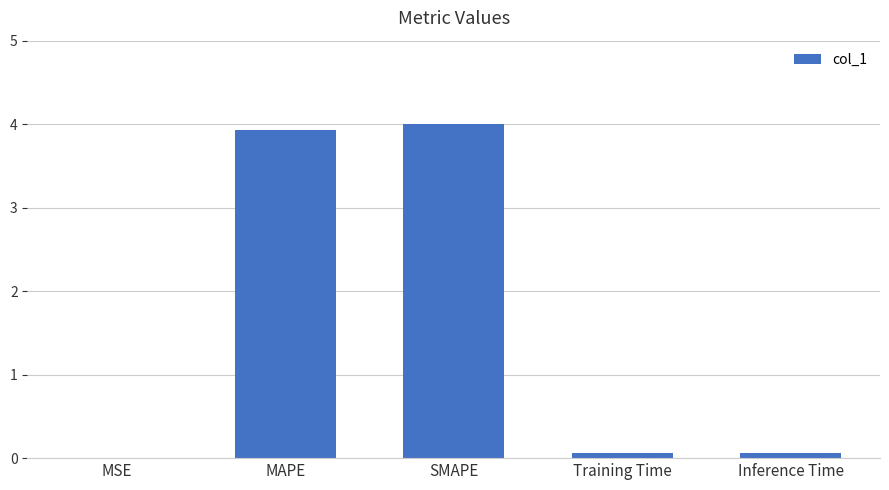

What is the approximate value at MAPE?

3.9